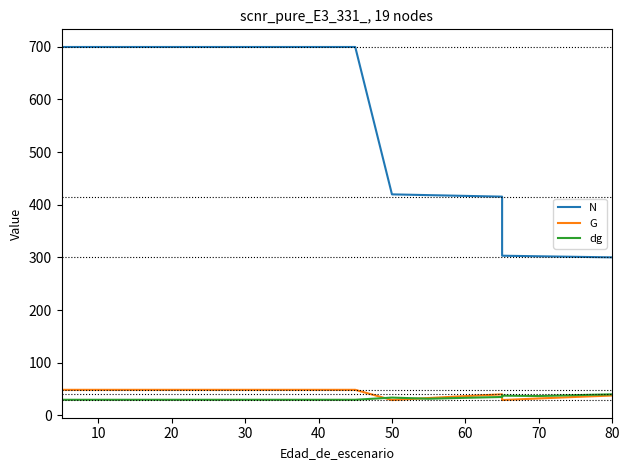

The dg series shows 18.3 at 60. True or false?

False